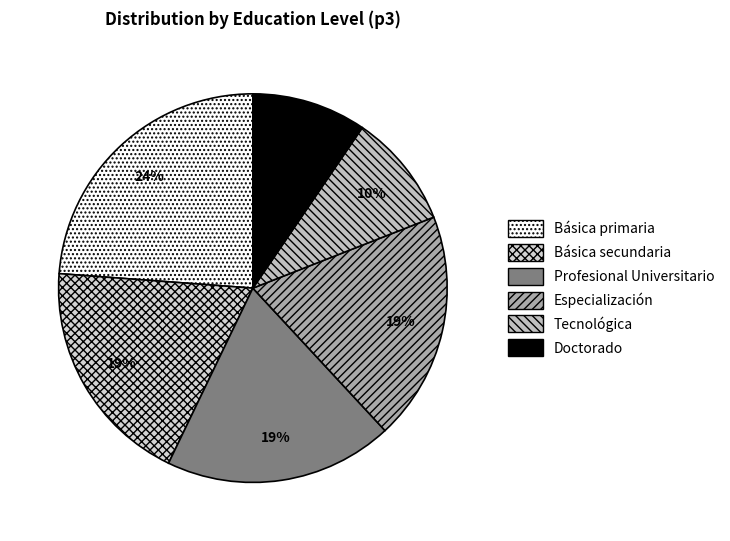

What portion of the pie excludes Doctorado?

90.5%